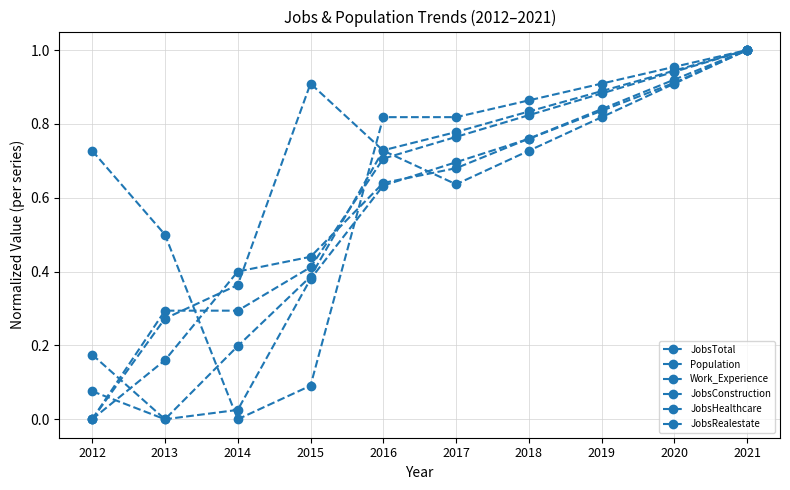

Does the chart display data point markers on the line(s)?

Yes